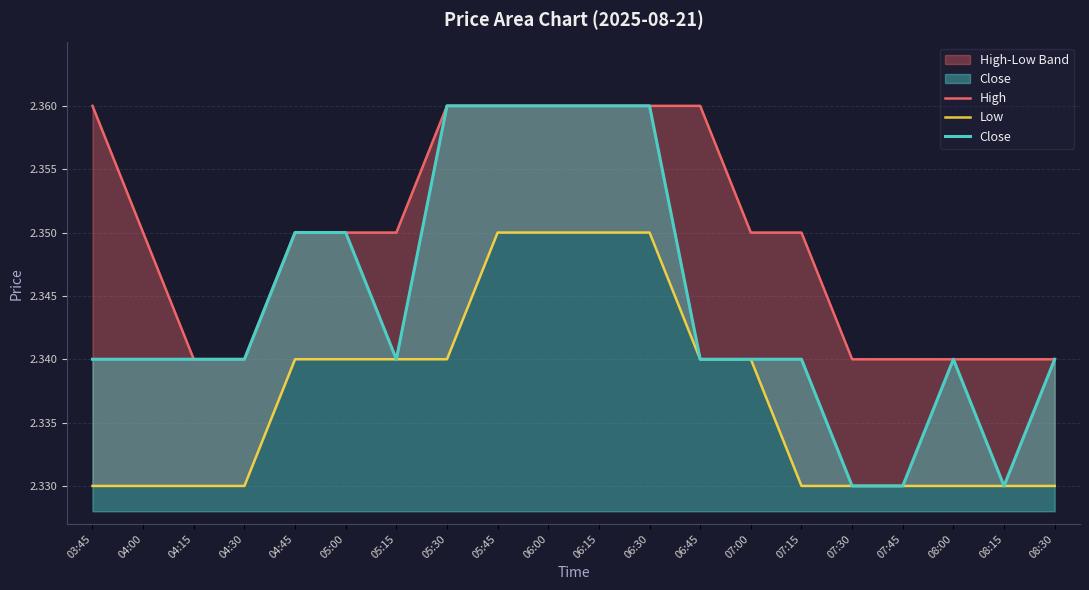

Rank the series by their maximum value, from highest to lowest.

High, Close, Low